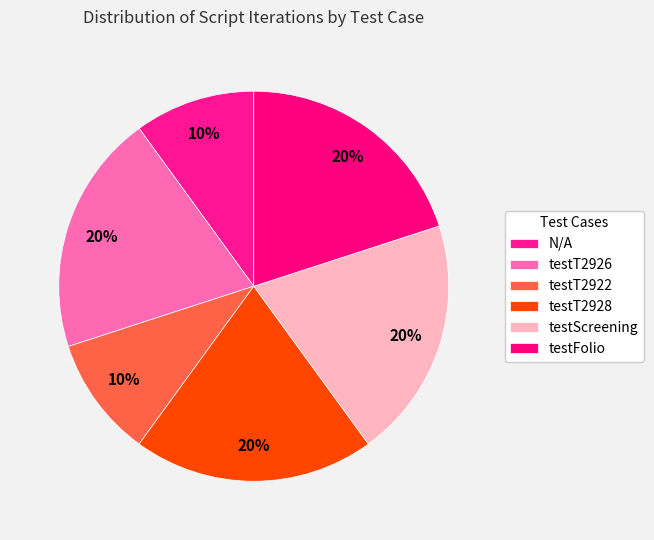

True or false: testFolio accounts for 20% of the total.

True